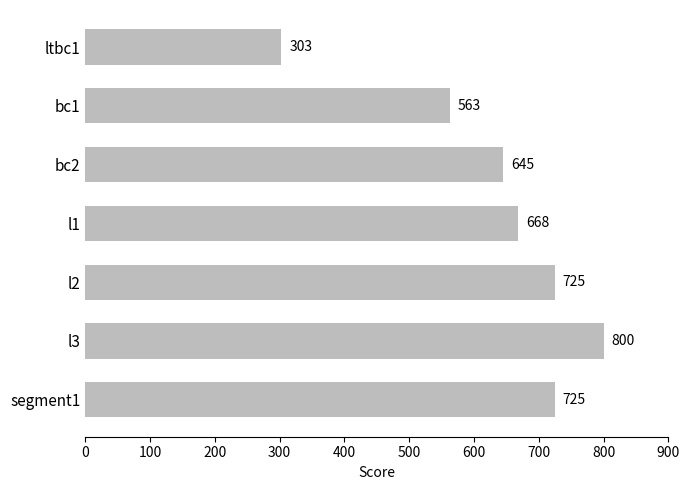

What is the approximate value at l3, to the nearest 10?

800